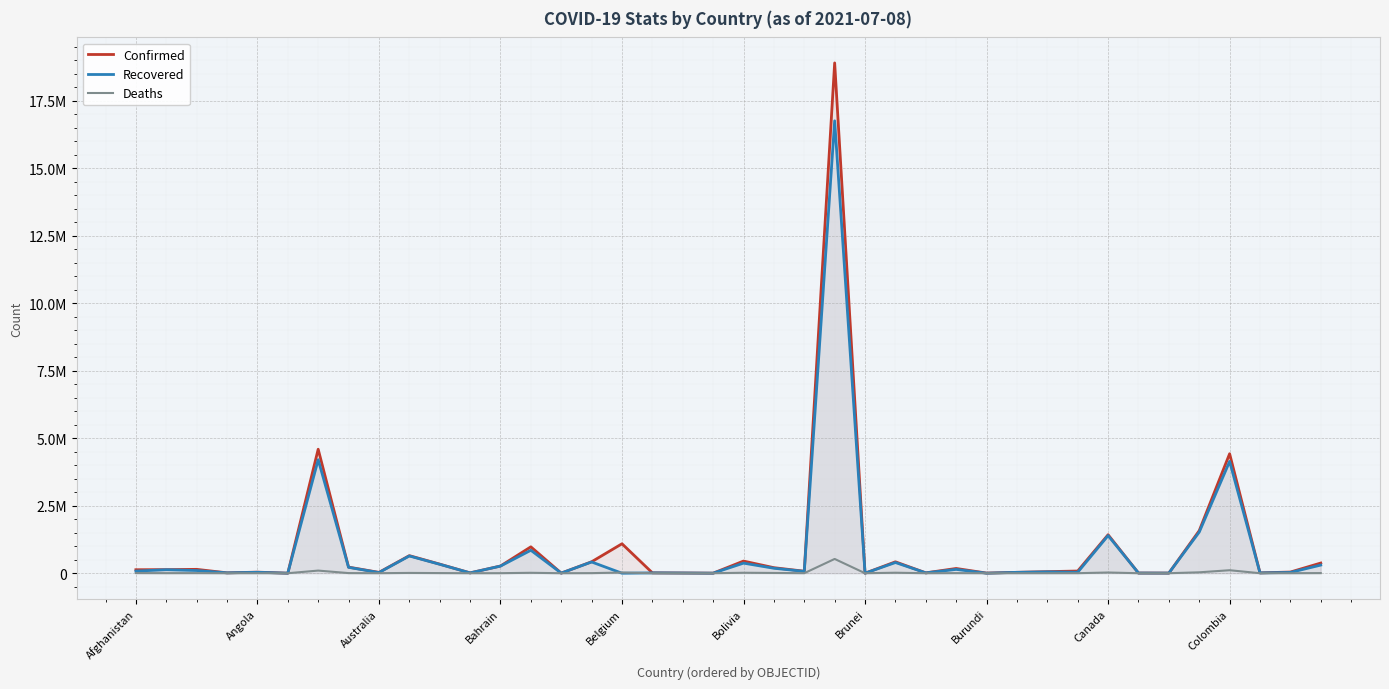

Reading left to right, list all the values displayed in this chart.

Confirmed: 129021	132557	143032	14021	39491	1265	4593763	225987	30904	651128	336684	12965	266797	977568	4108	423519	1091095	13444	8227	2249	449687	205047	73977	18909037	266	422298	13504	175923	5559	32827	58057	80858	1426122	7141	4952	1576336	4426811	12790	43019	377091
Recovered: 77280	130035	99510	13757	34047	1222	4206478	217381	23848	638618	330567	11822	263893	850502	4028	416412	0	12801	8000	1915	373624	183663	68069	16763522	255	396061	13317	141255	773	31962	50020	35261	1394356	6859	4777	1524232	4142384	11759	28526	301726
Deaths: 5415	2456	3786	127	925	42	97439	4536	910	10721	4979	252	1367	15593	47	3214	25196	330	105	1	17067	9667	1188	528540	3	18129	168	3570	8	289	825	1324	26356	98	174	33328	110578	167	969	4753